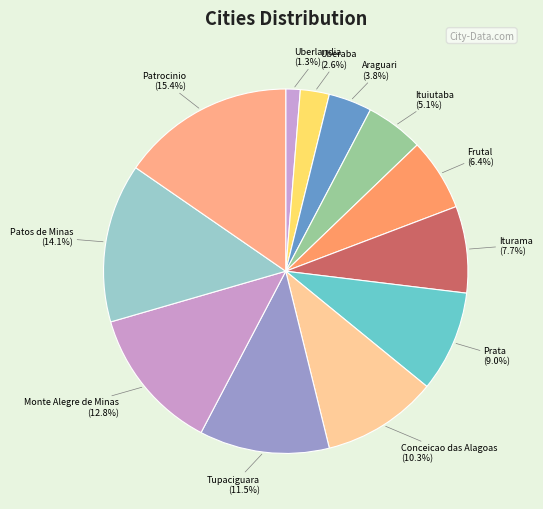

To the nearest percent, what is the difference between the largest and smallest slice percentages?

14%